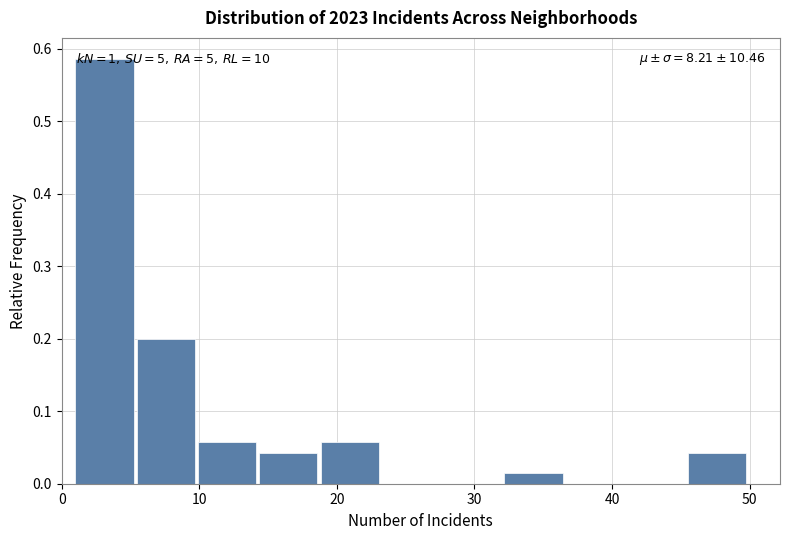

Over which range of the x-axis is the bar tallest?

1 to 5